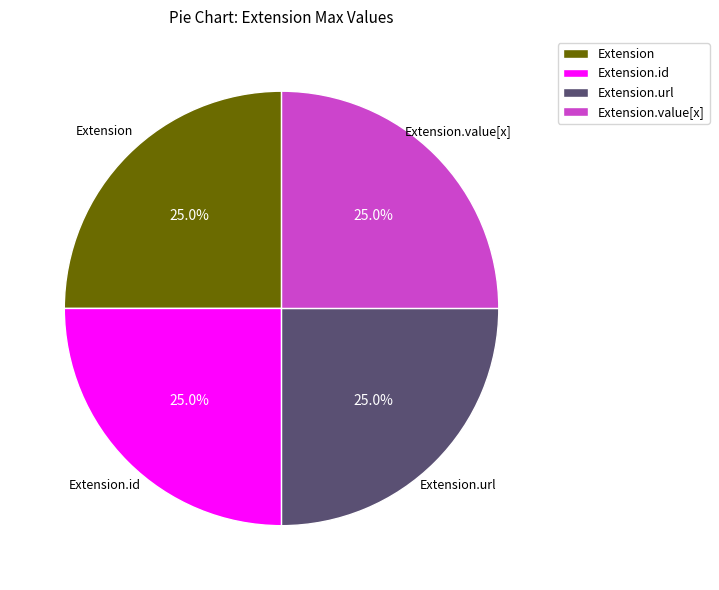

Does Extension.url account for over 50% of the chart?

No